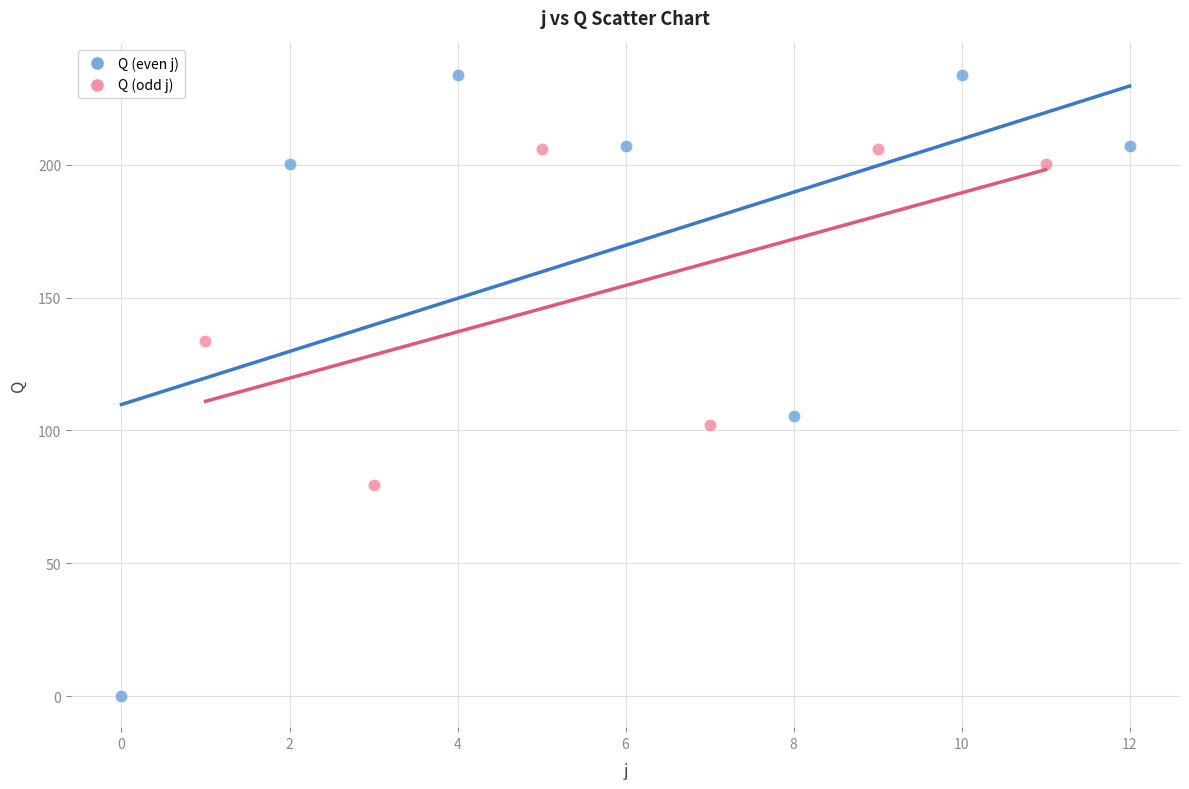

Which series has the widest spread of Y values?

Q (even j)